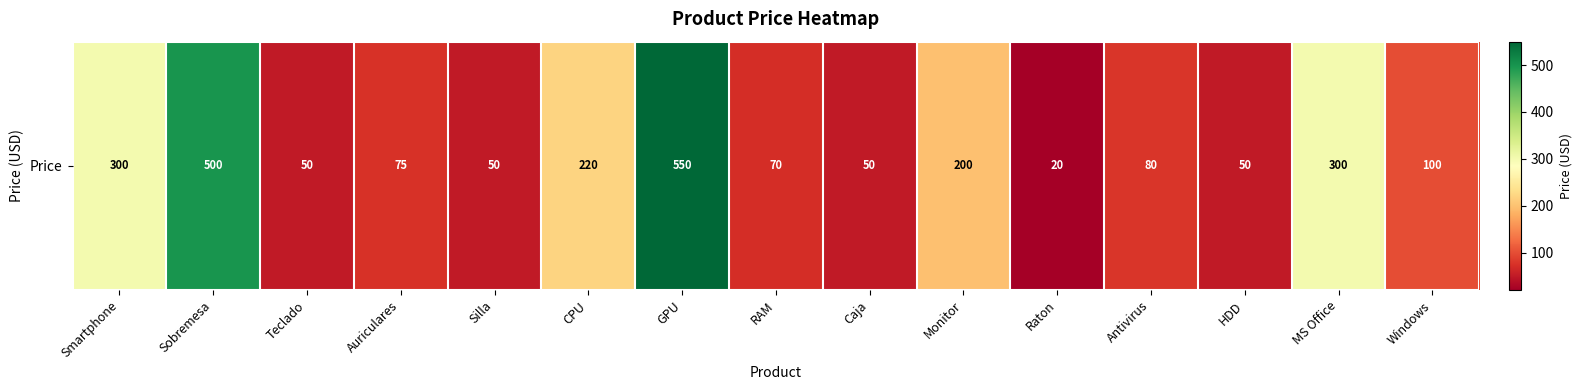

At which label does the data first exceed 80?

Smartphone